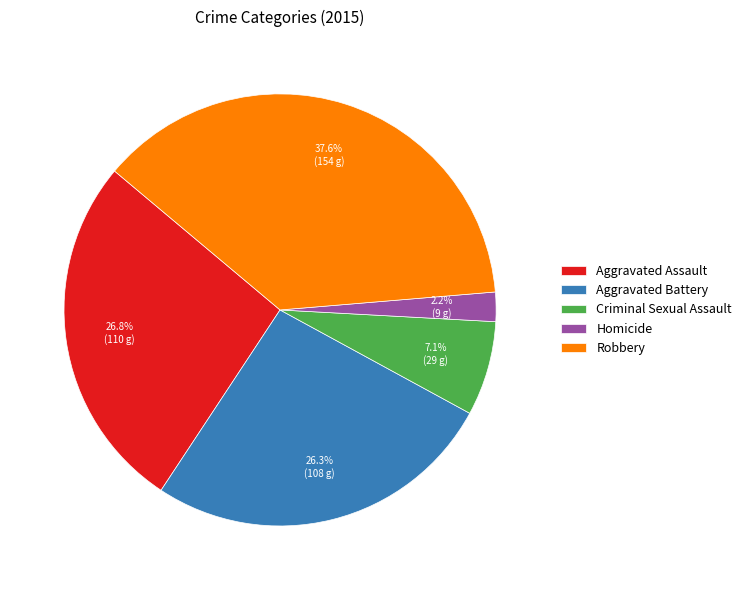

To the nearest percent, what is the average slice percentage?

20%